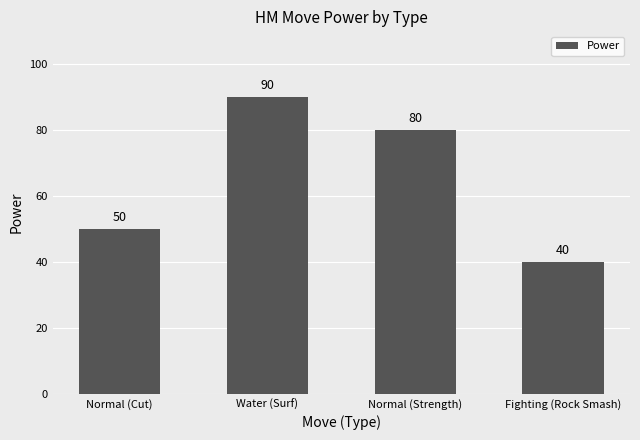

What is the change in value from Water (Surf) to Normal (Strength)?

-10